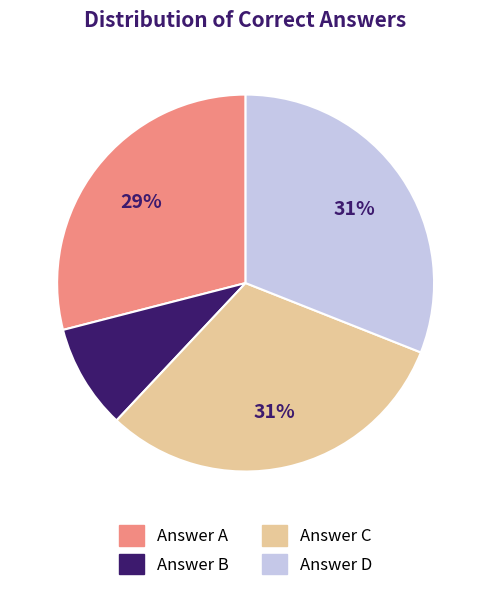

Which slice is the smallest?

Answer B